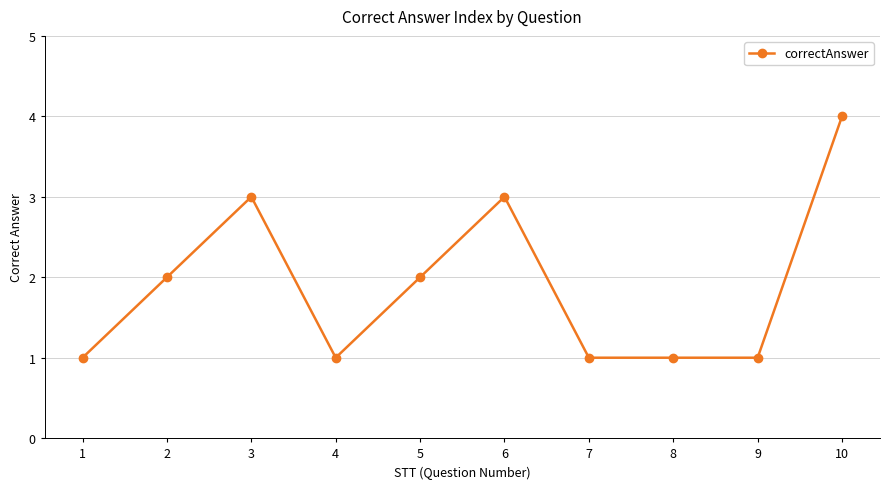

At which category does the data reach its first local peak?

3